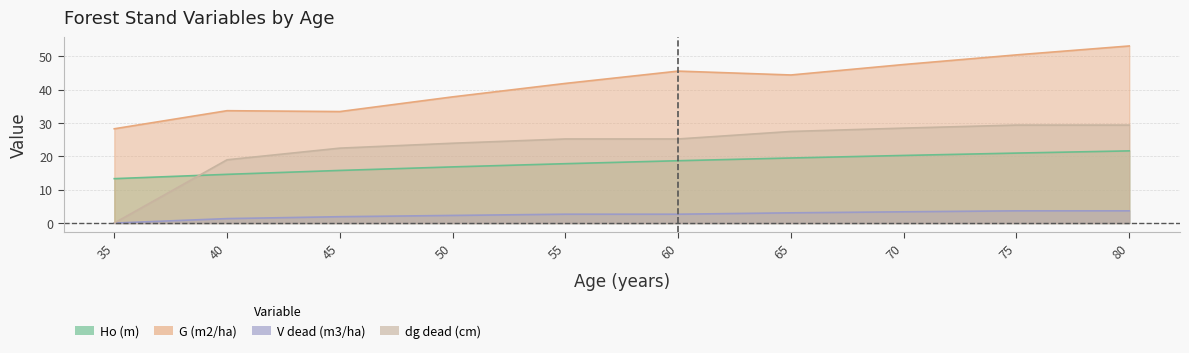

Reading right to left, what are all the values shown in this chart?

Ho (m): 21.6	21.0	20.2	19.5	18.7	17.8	16.8	15.8	14.6	13.3
G (m2/ha): 53.0	50.4	47.5	44.4	45.5	41.8	37.8	33.4	33.7	28.2
dg dead (cm): 29.4	29.4	28.4	27.4	25.2	25.2	23.9	22.4	18.9	0.0
V dead (m3/ha): 3.7	3.7	3.4	3.1	2.6	2.6	2.3	1.9	1.3	0.0